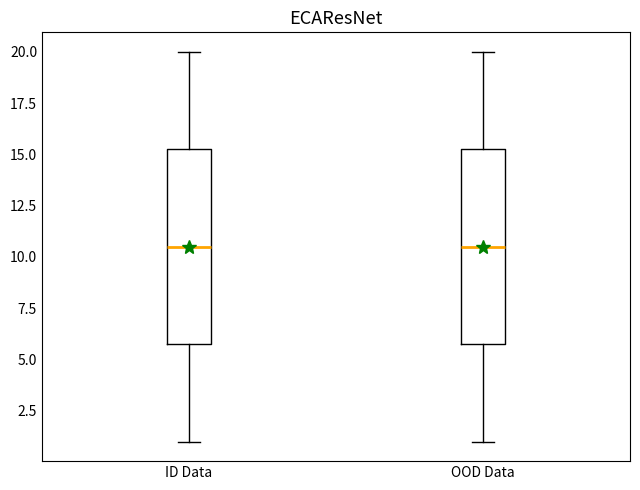

Where does the median line of the box for OOD Data sit on the y-axis? The values are not printed on the chart, so give them approximately, as read against the axis.

10.5